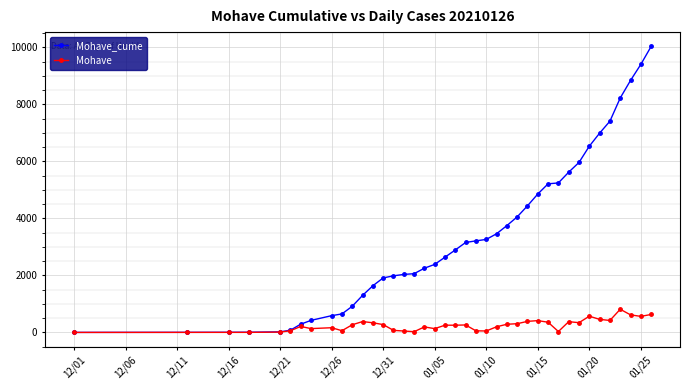

At how many categories does at least one series exceed 7654?

4